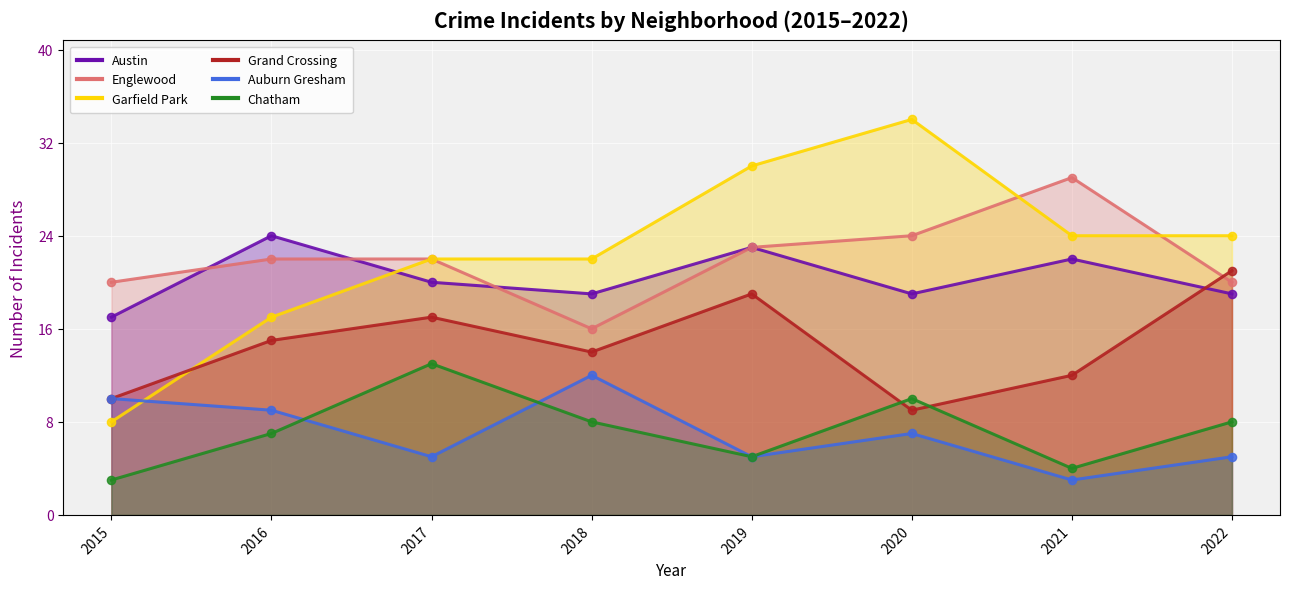

What is the total value across all series at 2017?

99